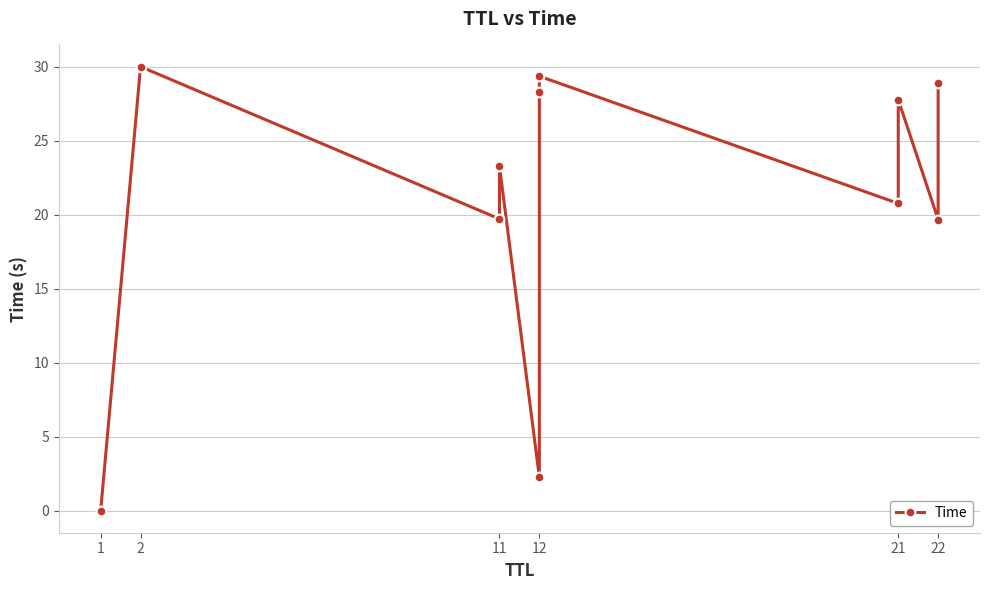

Reading left to right, extract all data points from this chart.

0.0	30.0	19.7	23.3	2.3	28.3	29.4	20.8	27.8	19.7	28.9